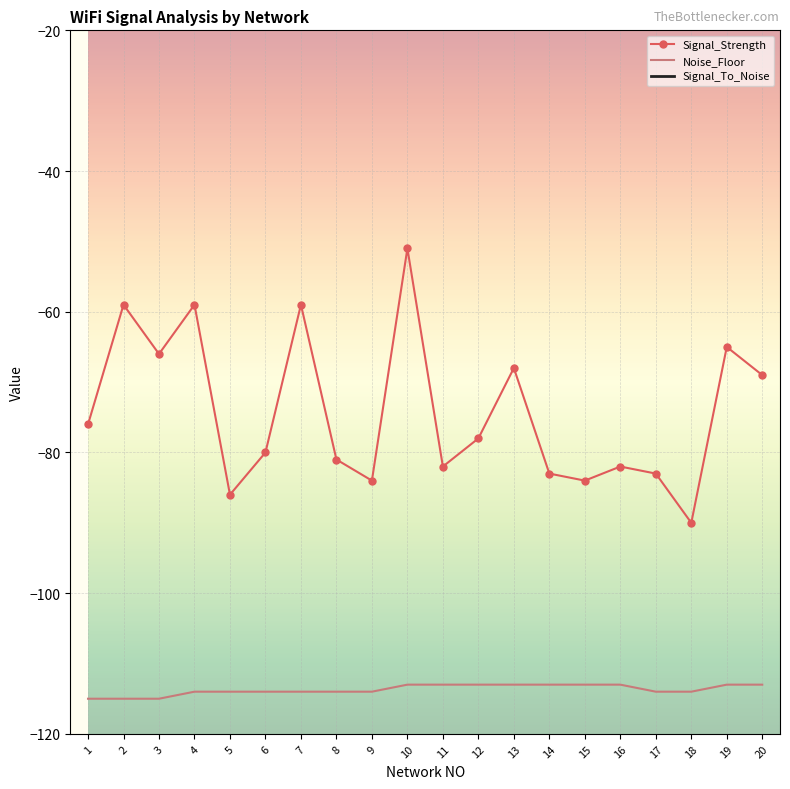

What is the approximate value of Noise_Floor at 20?

-113